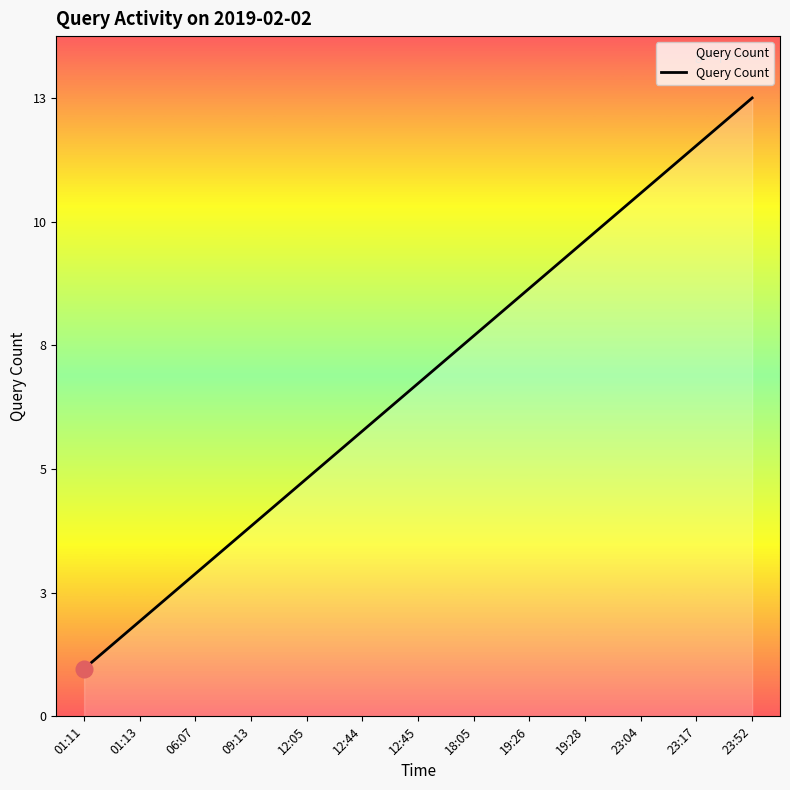

The value at 12:45 is 10. True or false?

False